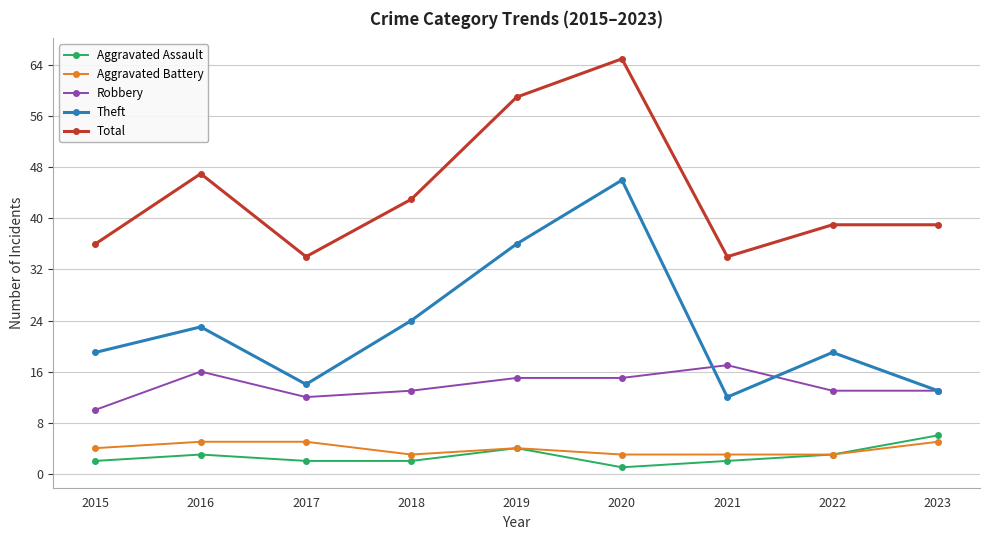

What is the total value across all series at 2015?

71